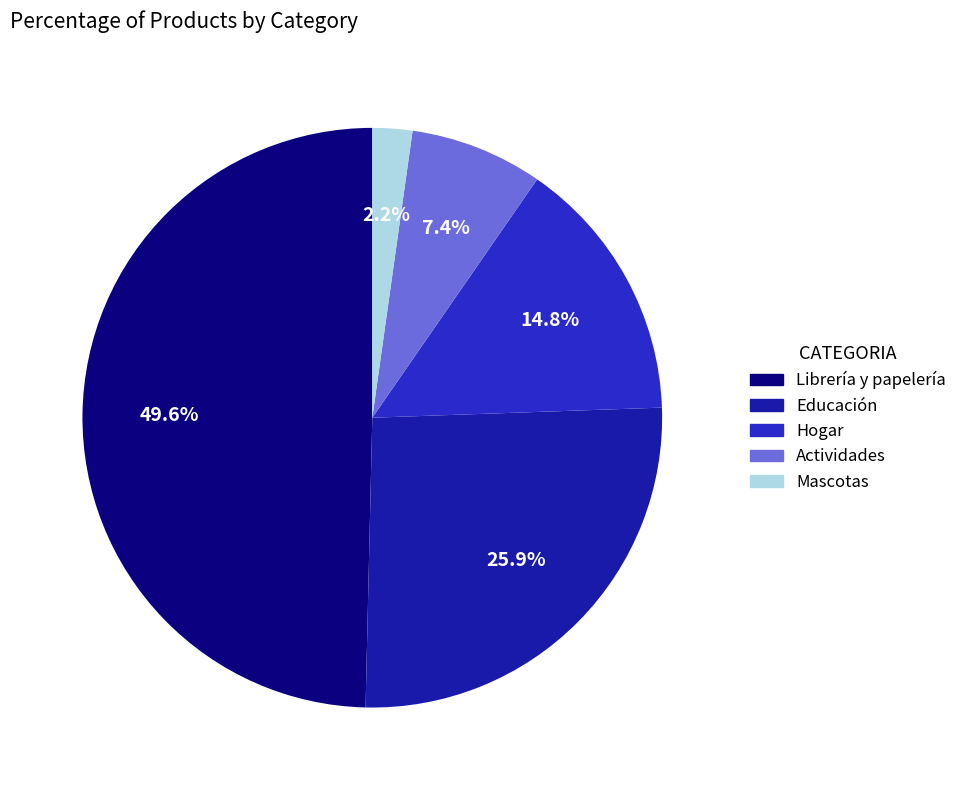

How many segments does this pie chart have?

5